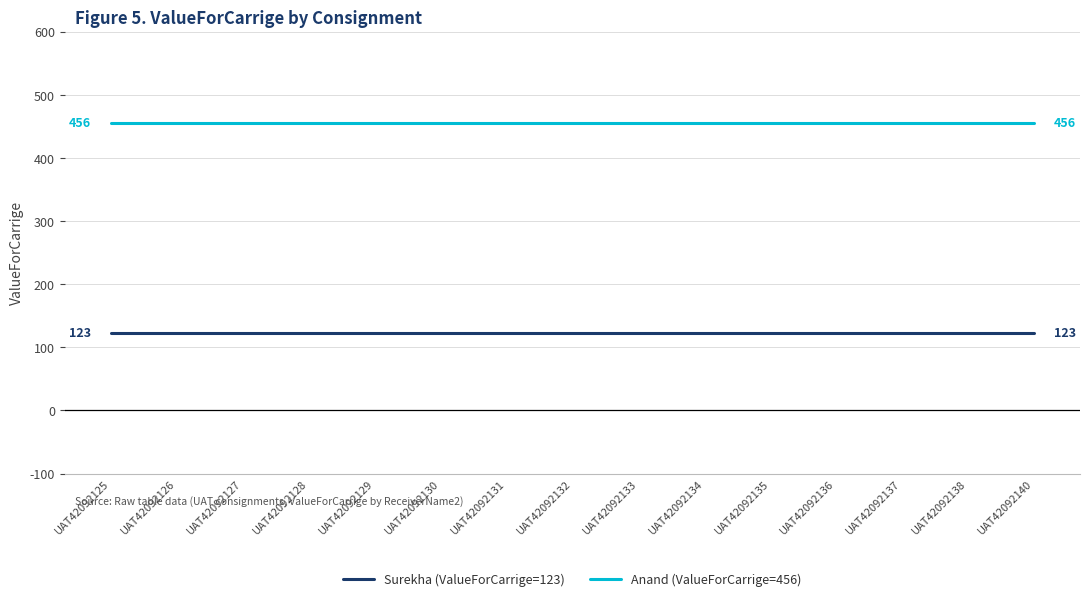

What is the greatest value displayed?

456